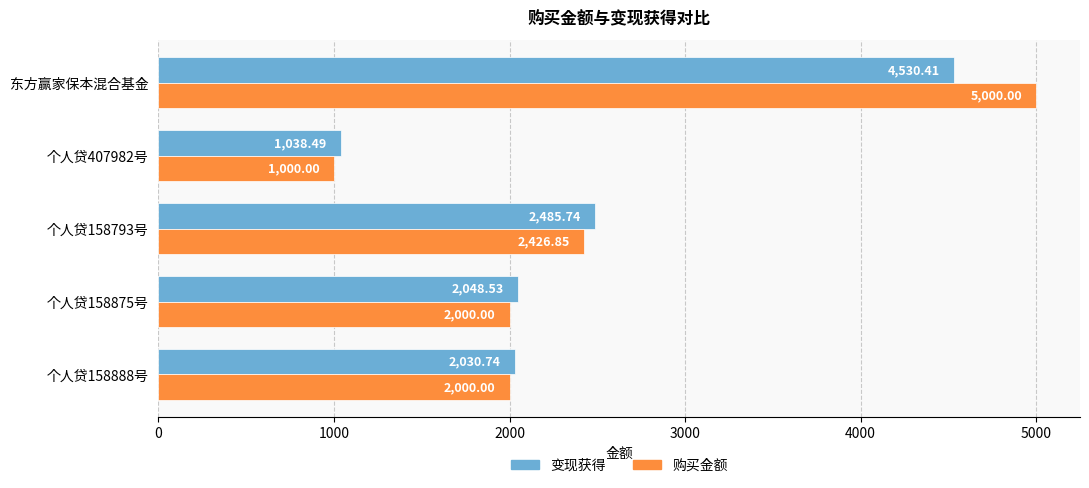

List the series in order of their overall mean, highest first.

购买金额, 变现获得